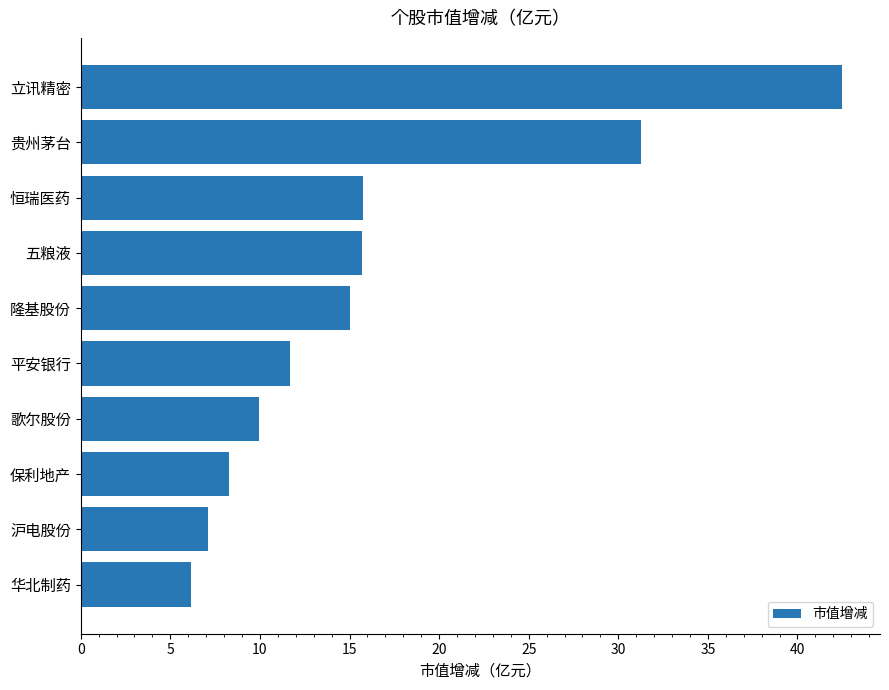

What is the difference between the maximum and minimum values?

36.3